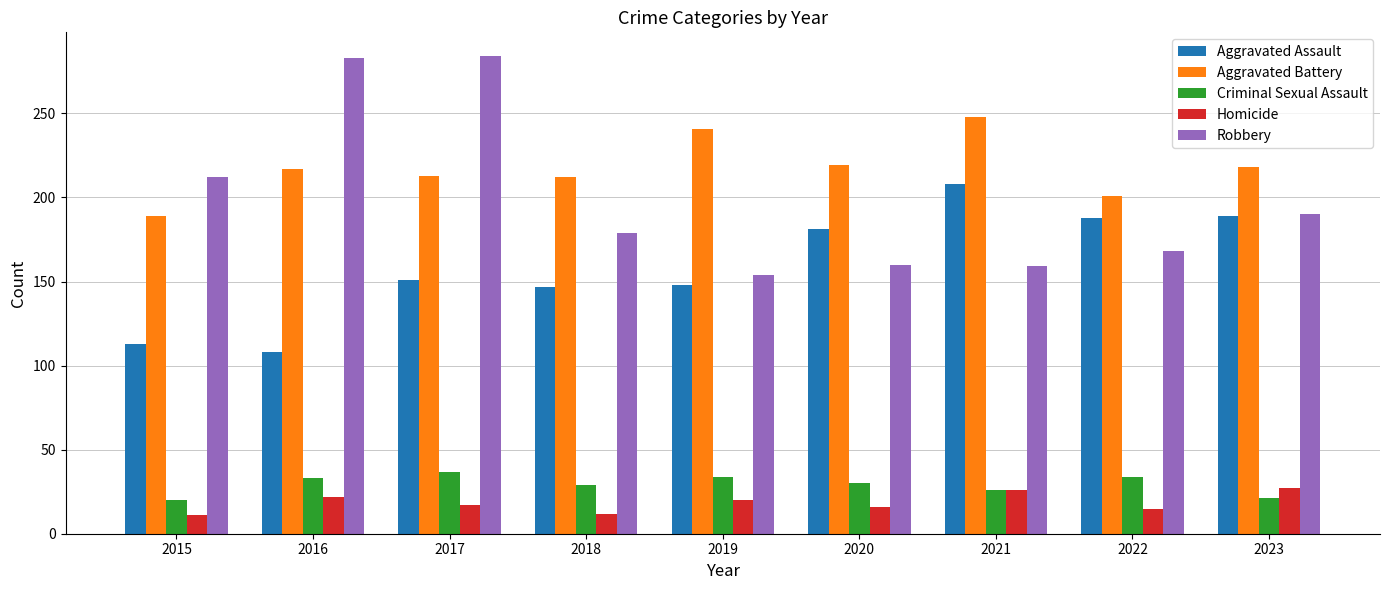

The Robbery series shows 107 at 2023. True or false?

False